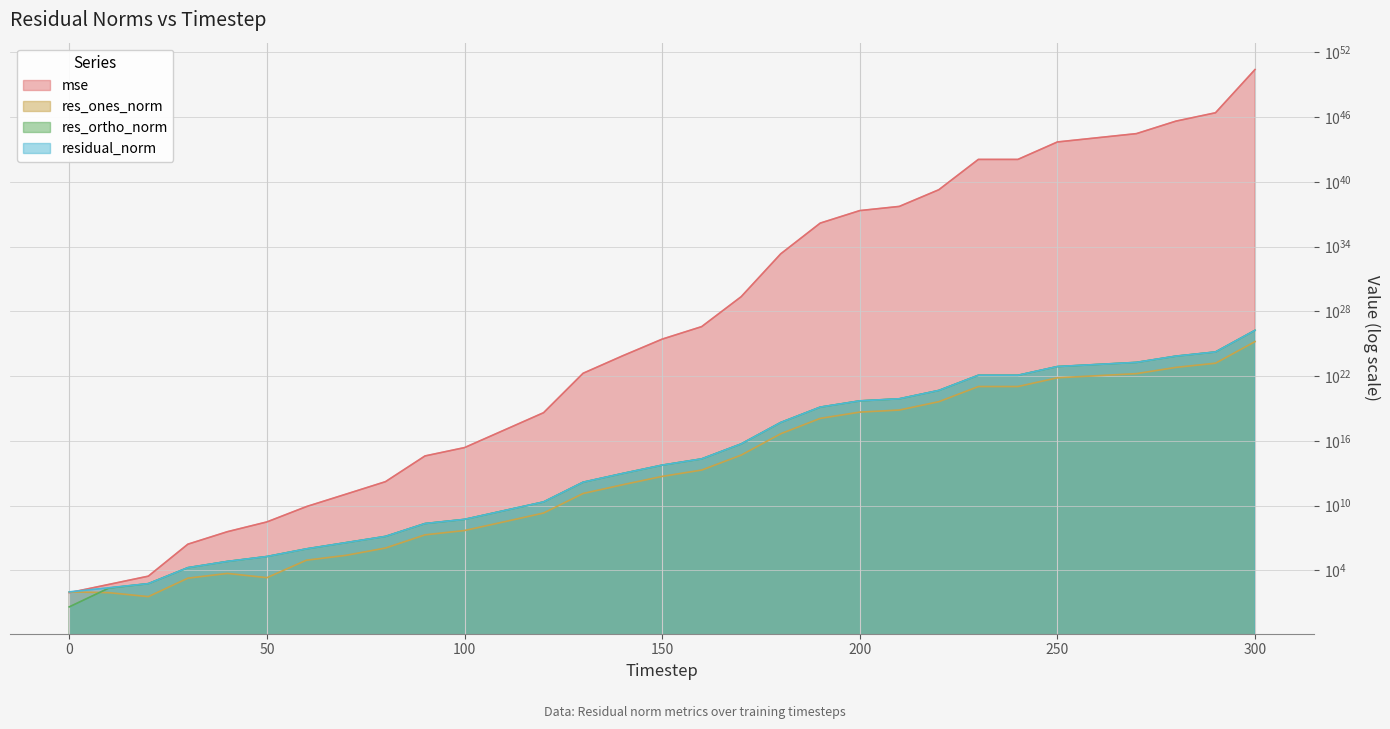

True or false: res_ones_norm and residual_norm cross at least once.

False